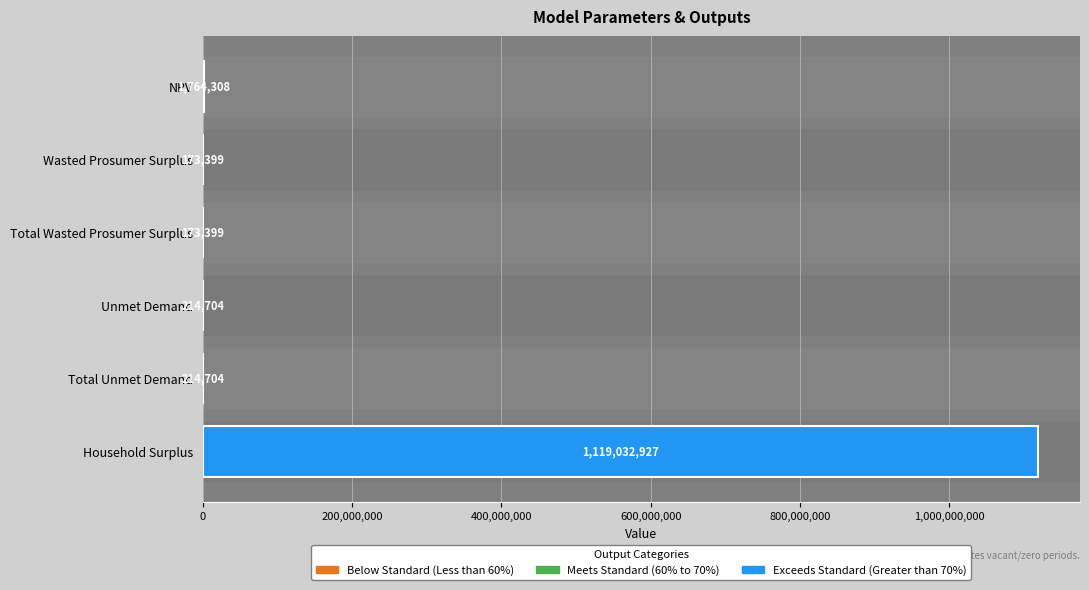

What is the maximum value shown in the chart?

1119032926.5